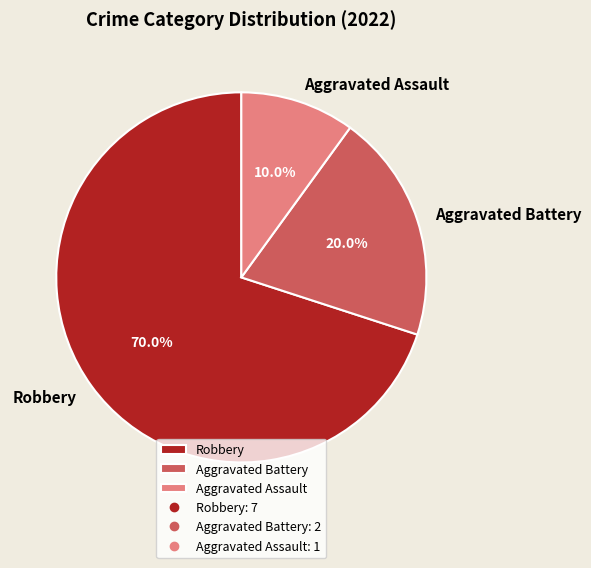

Rank the categories by value from highest to lowest.

Robbery, Aggravated Battery, Aggravated Assault